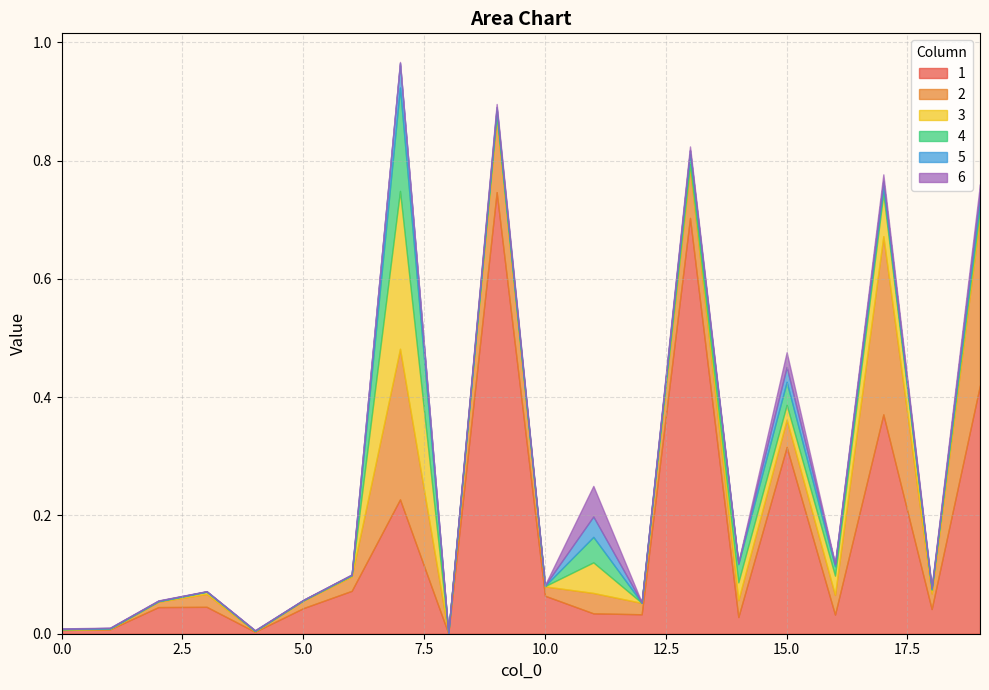

At which category does 3 reach its first local valley?

5